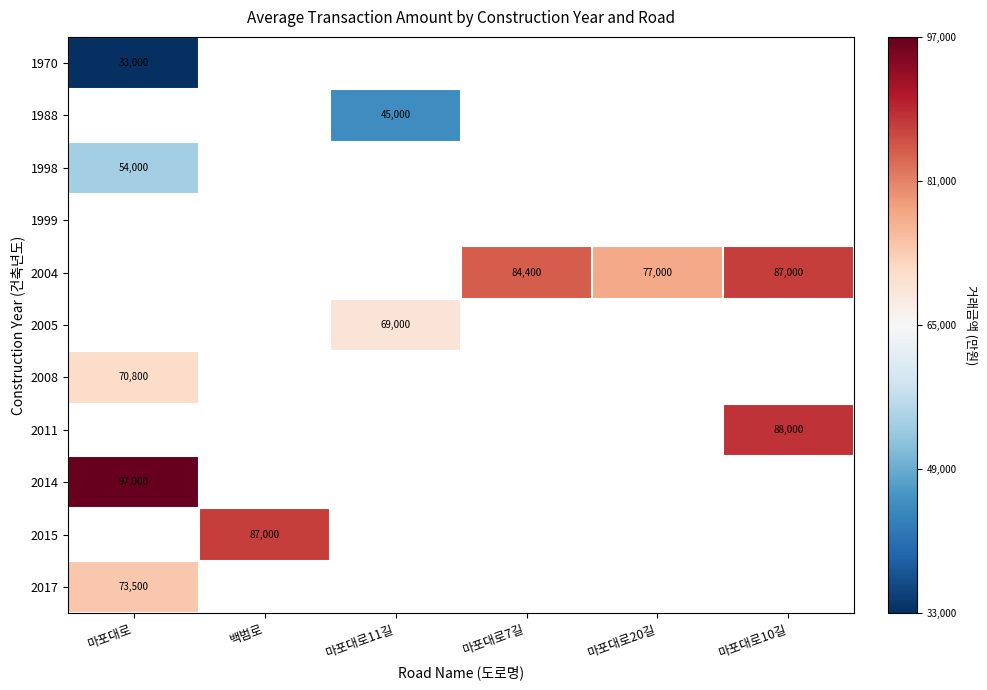

The 2011 series shows 88000 at 마포대로10길. True or false?

True